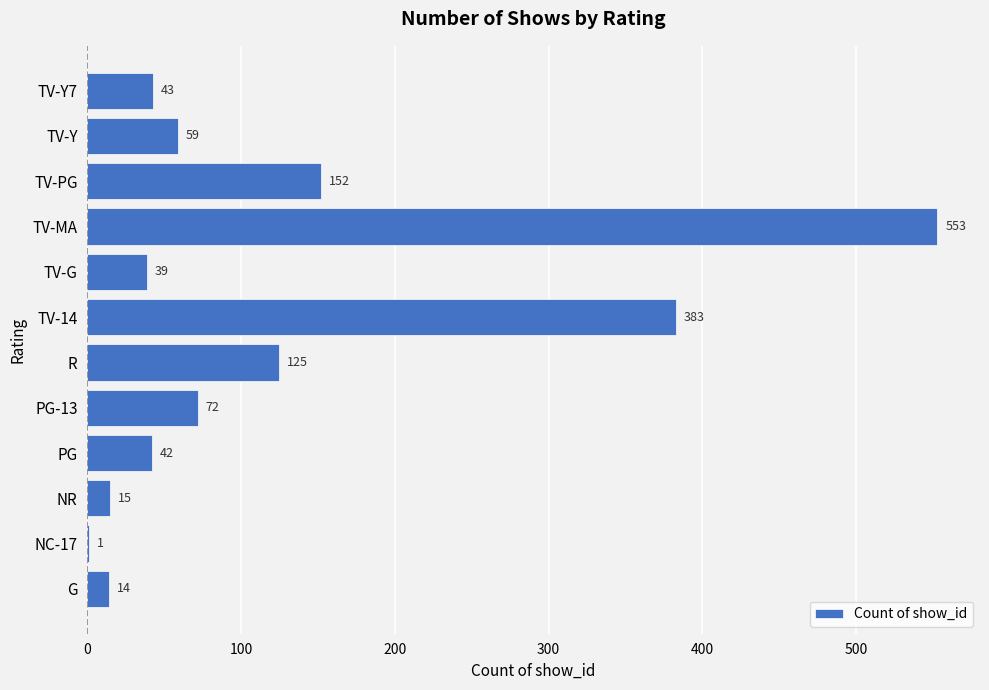

Which category has the highest value across all series?

TV-MA